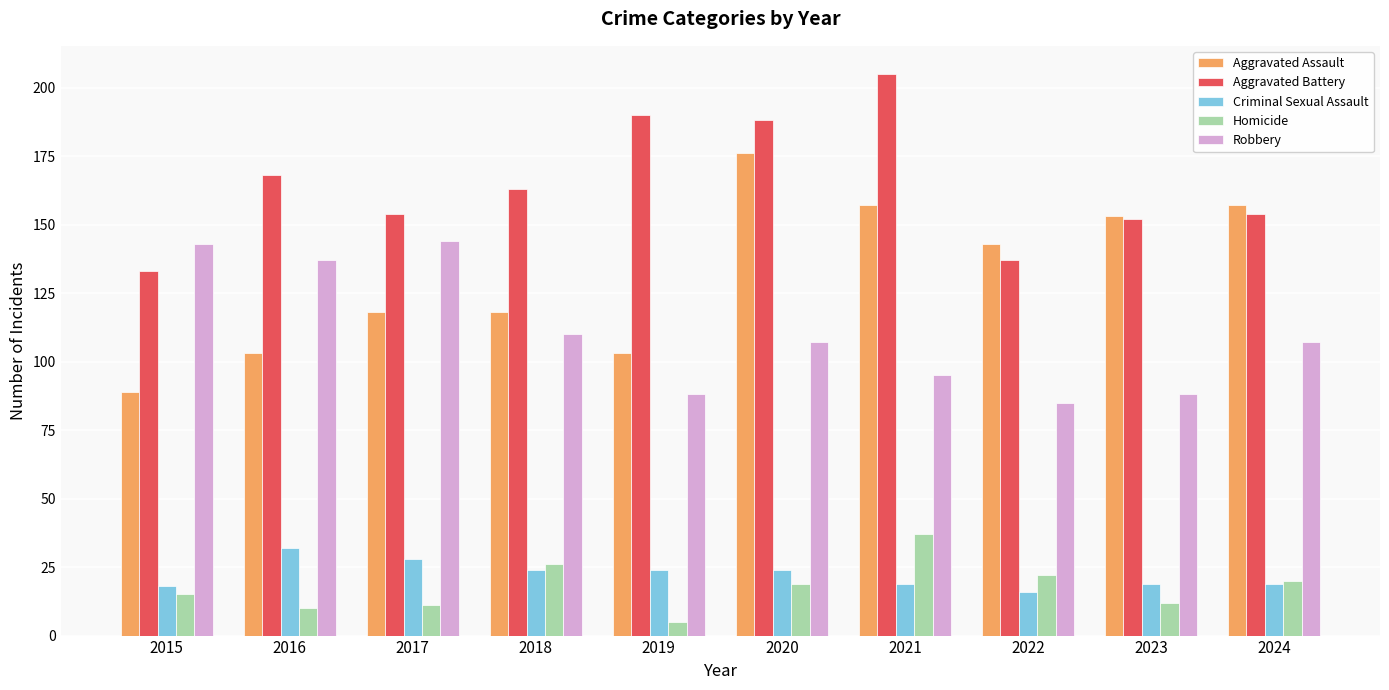

Does the chart contain stacked bars?

No